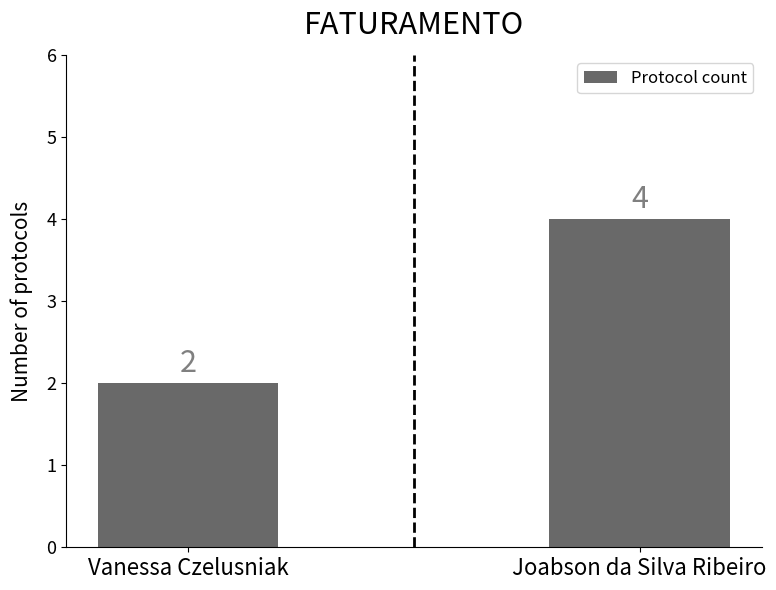

How many bars are there in total?

2